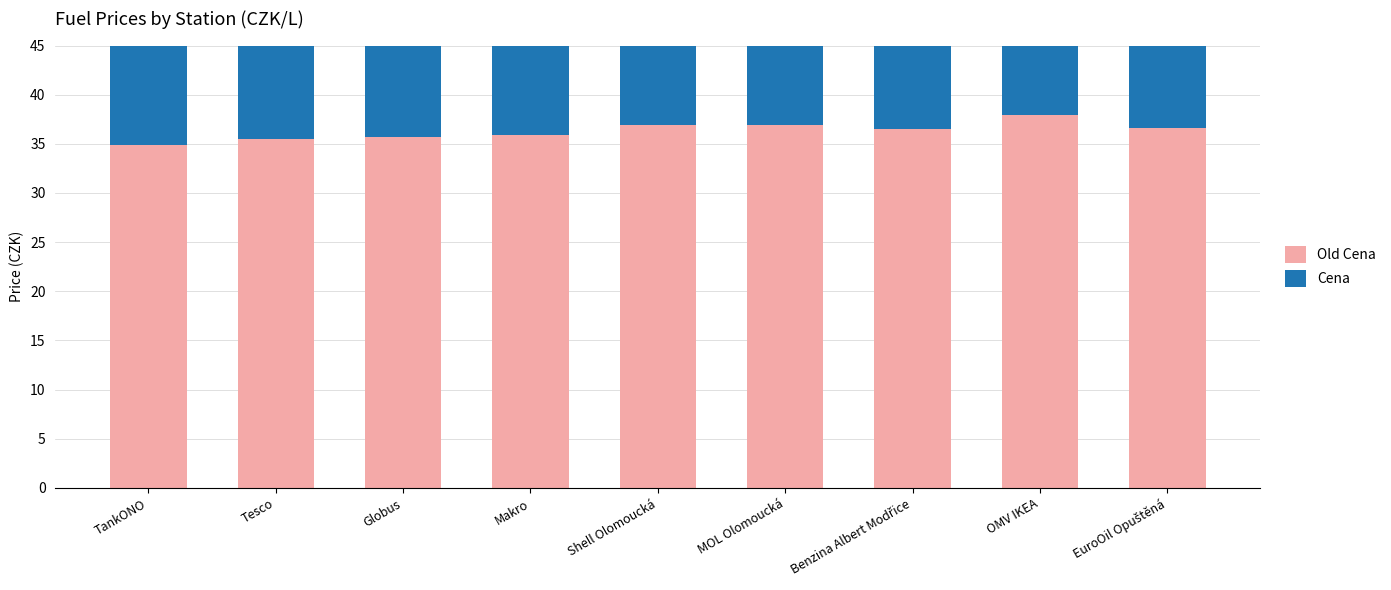

What is the smallest value displayed?

34.9